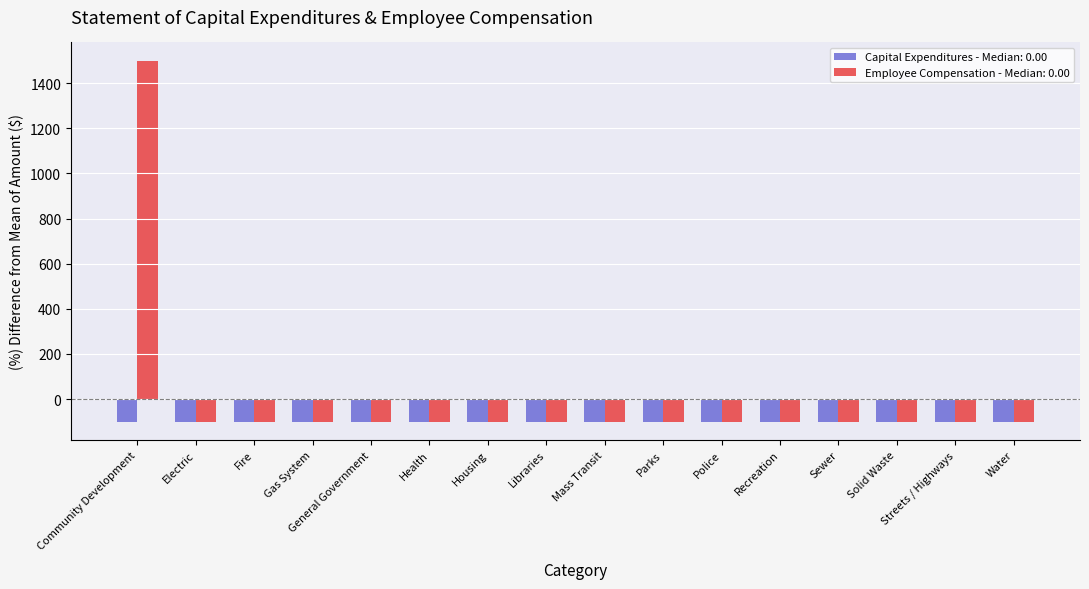

The value of Capital Expenditures - Median: 0.00 at Fire is -100. True or false?

True